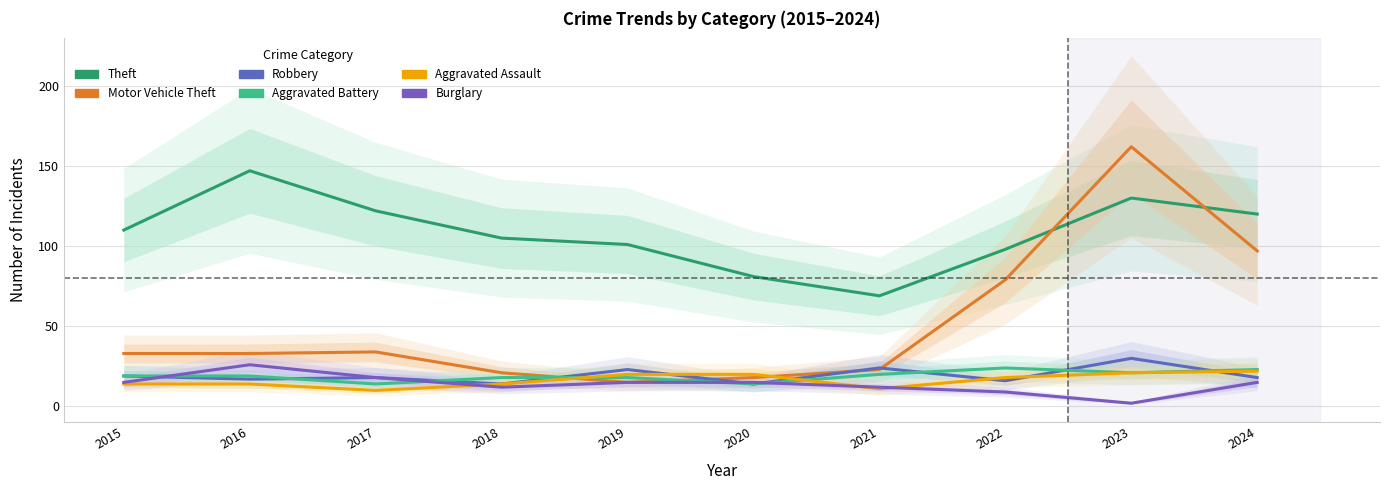

At which category is the sum across all series the highest?

2023